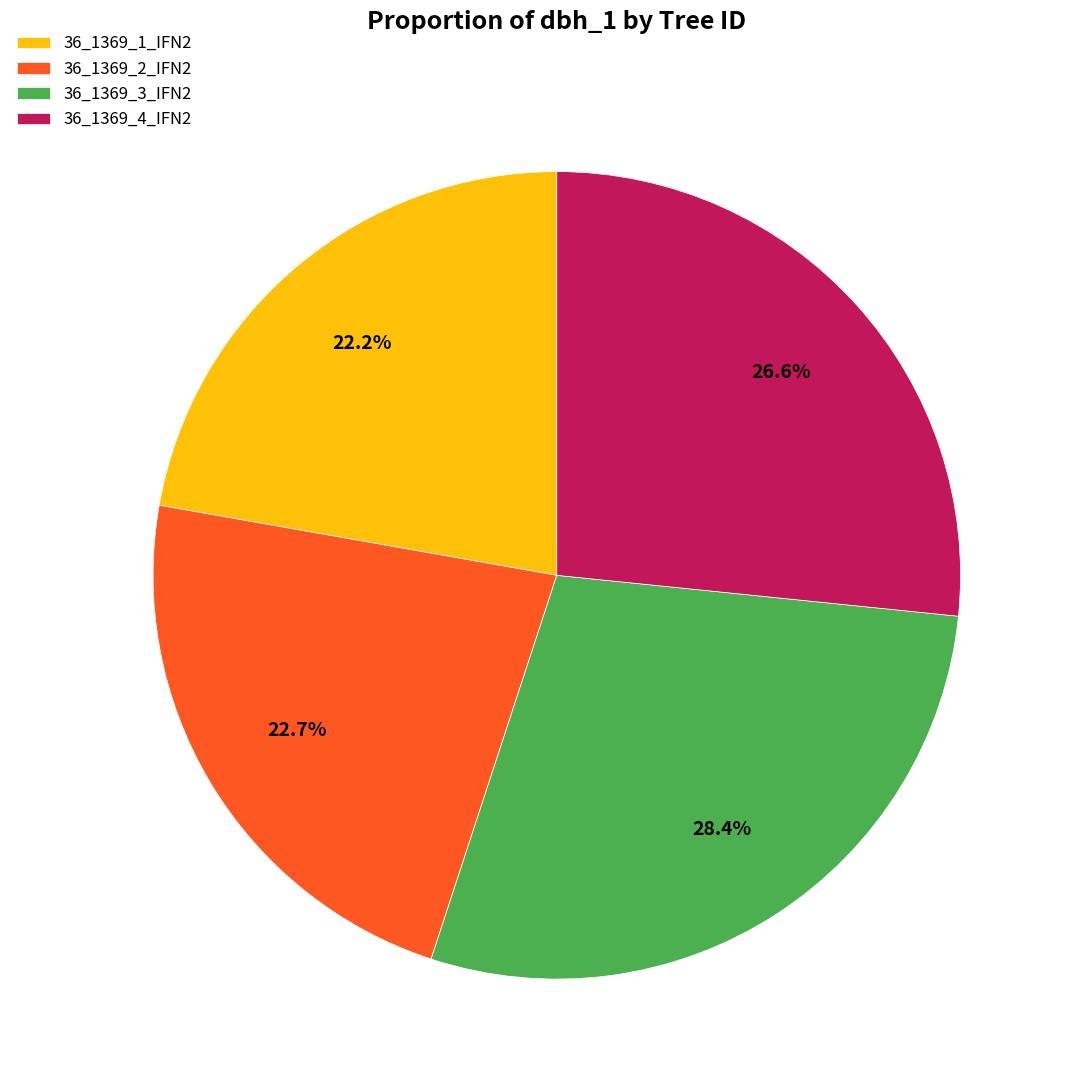

Combined, what portion of the pie is 36_1369_2_IFN2 and 36_1369_3_IFN2?

51.2%